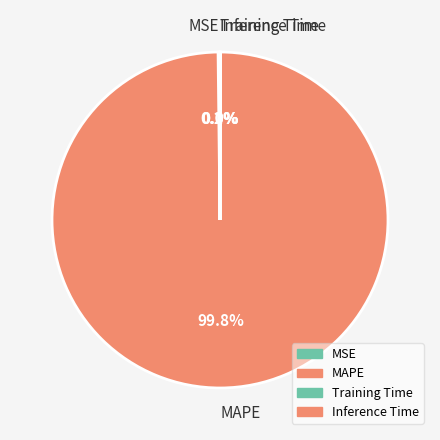

Which category has the biggest portion of the pie?

MAPE